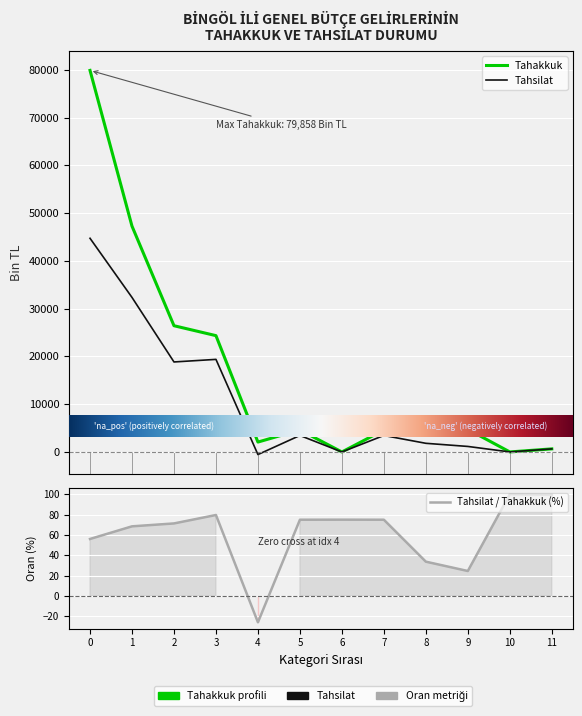

What is the minimum value shown in the chart?

-539.0